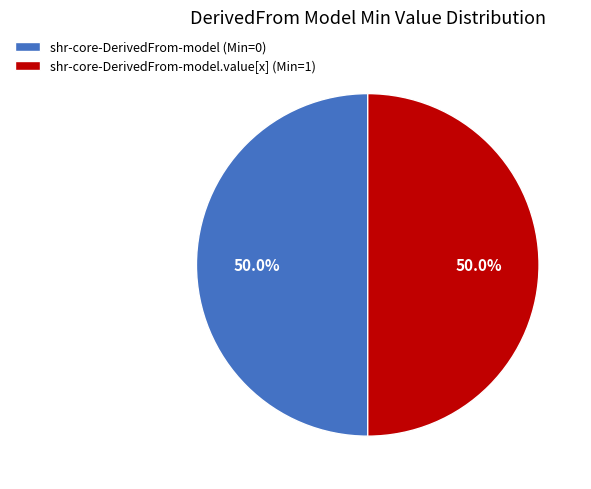

Combined, do shr-core-DerivedFrom-model.value[x] (Min=1) and shr-core-DerivedFrom-model (Min=0) account for over 50%?

Yes